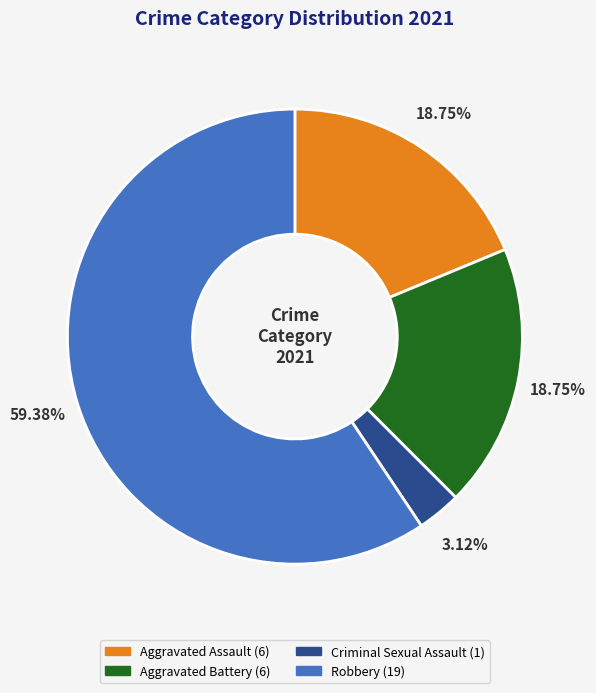

How many slices are in this pie chart?

4